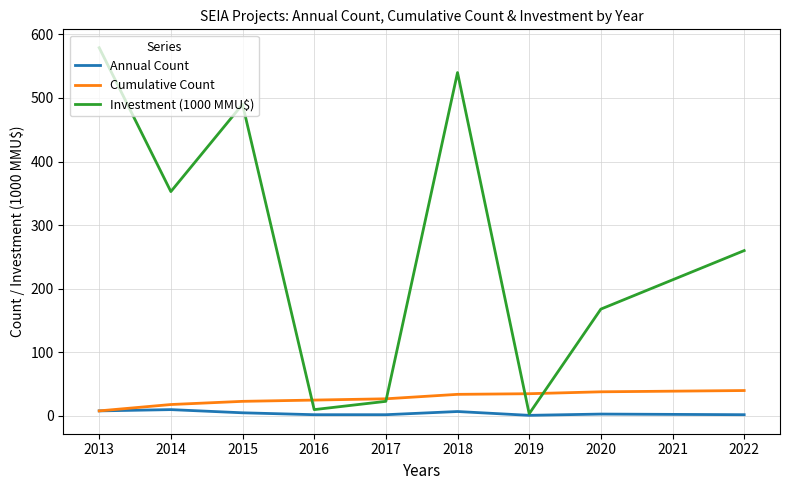

What is the maximum value for Investment (1000 MMU$)?

579.0